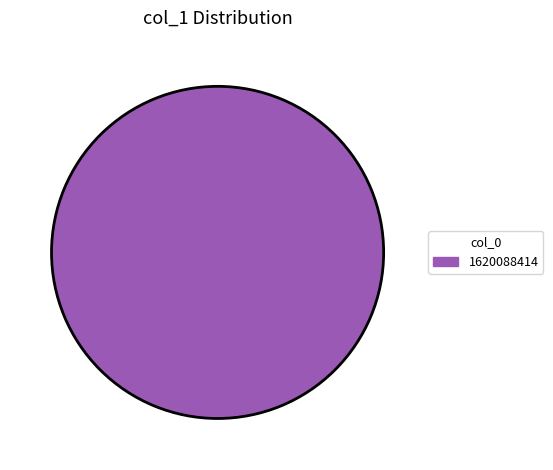

Which category accounts for the majority?

1620088414